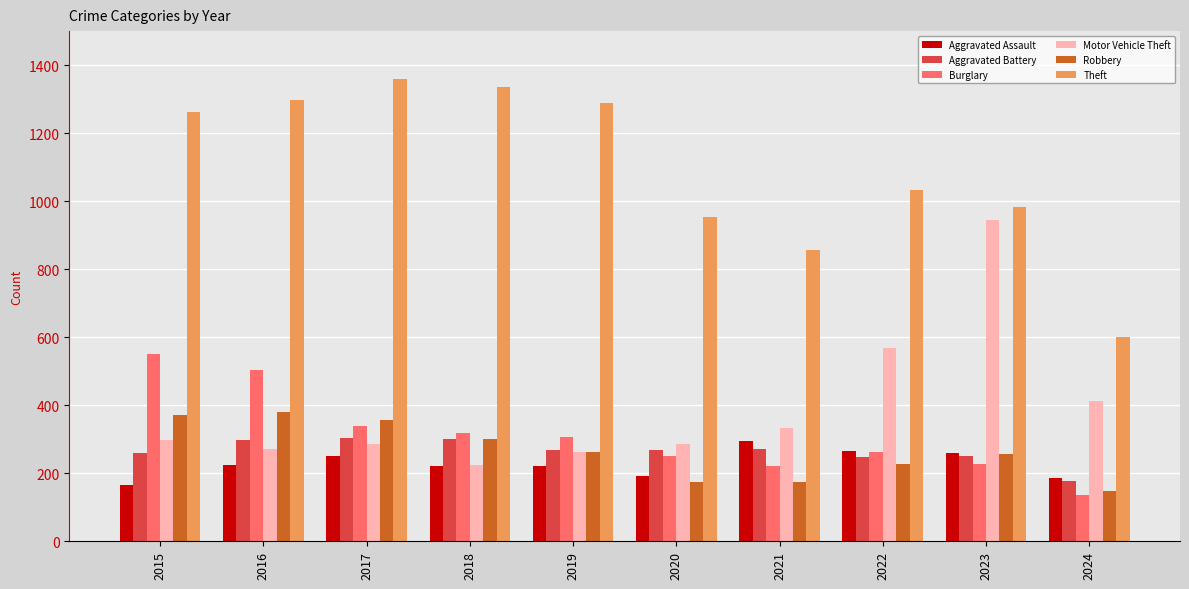

True or false: Aggravated Battery has a value of 361 at 2019.

False